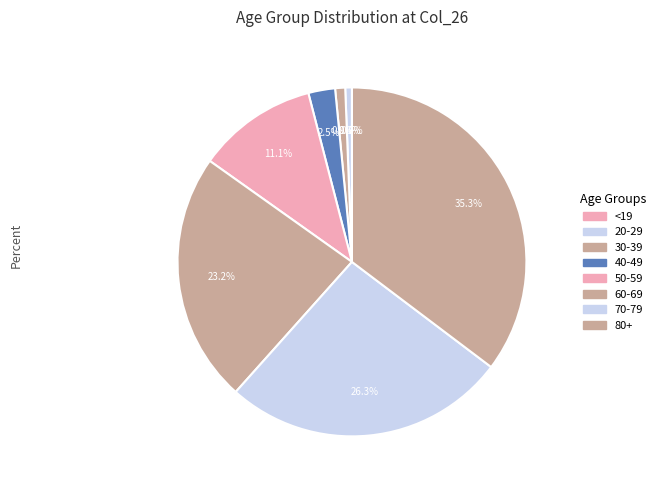

Is it true that 30-39 is 7% of the pie?

False